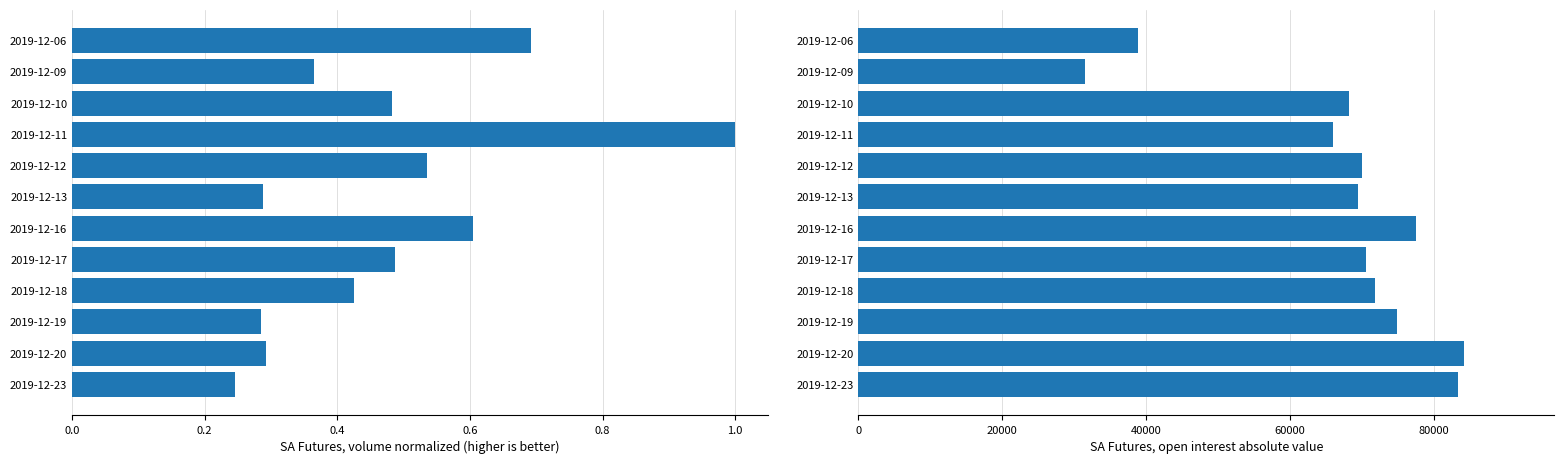

Reading right to left, what are all the values shown in this chart?

volume: 0.2	0.3	0.3	0.4	0.5	0.6	0.3	0.5	1.0	0.5	0.4	0.7
open_interest: 83368.0	84124.0	74830.0	71800.0	70596.0	77498.0	69386.0	70048.0	66020.0	68176.0	31568.0	38922.0